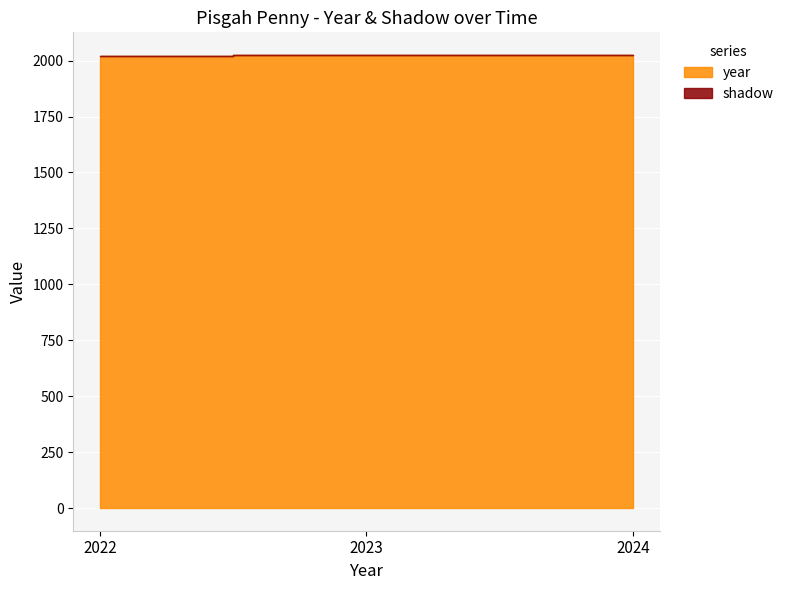

At which category does the chart reach its minimum across all series?

2022